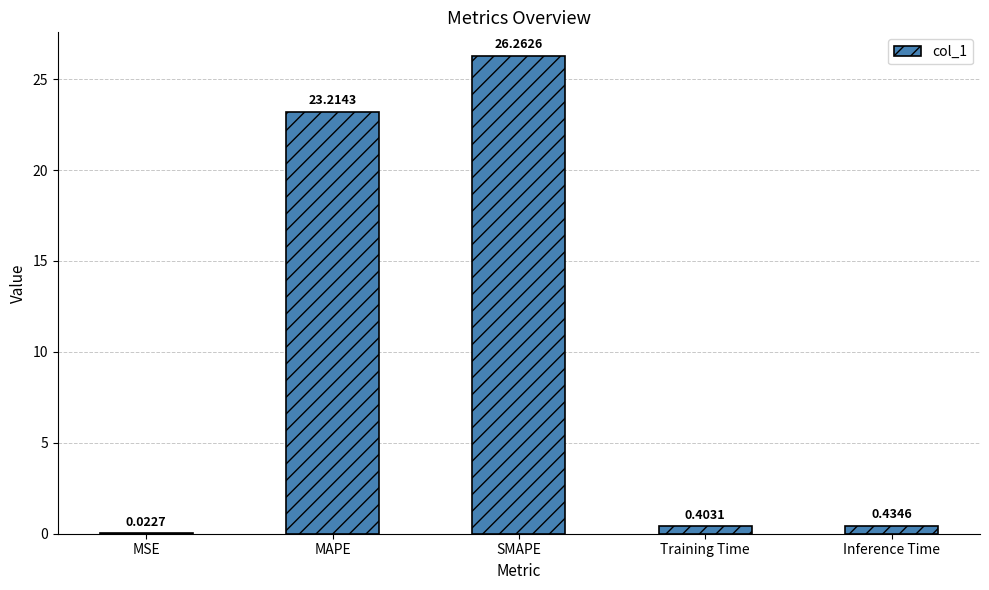

What is the change in value from SMAPE to Training Time?

-25.9